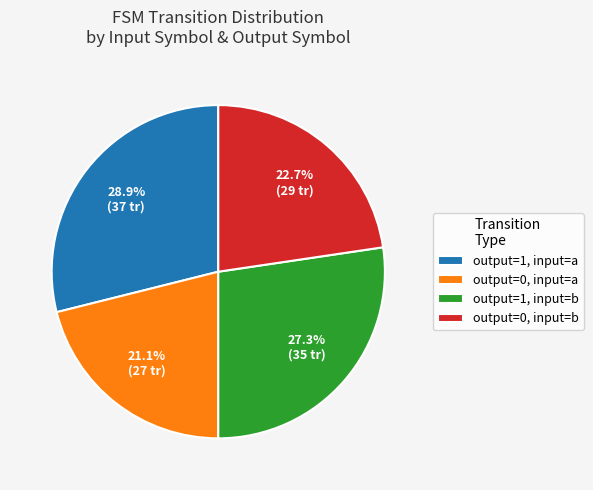

What is the ratio of the value at output=1, input=b to the value at output=0, input=a?

1.3